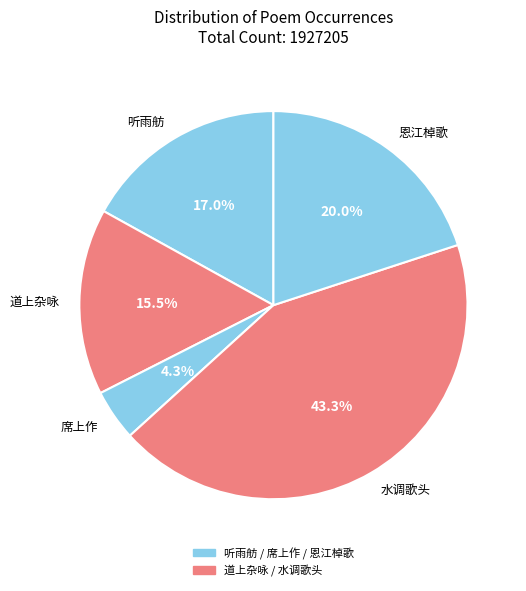

Rank the categories by value from highest to lowest.

水调歌头, 恩江棹歌, 听雨舫, 道上杂咏, 席上作